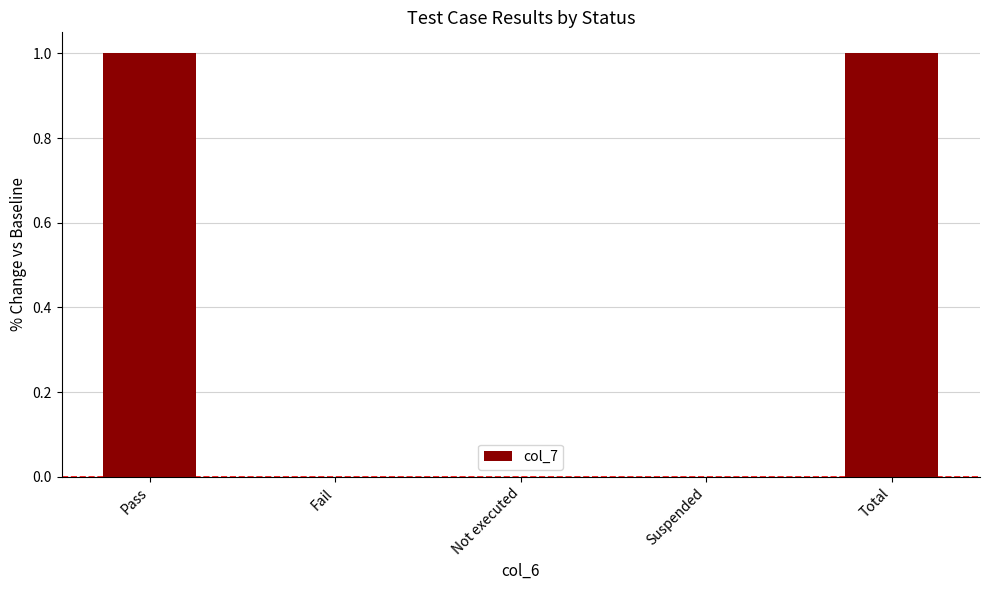

Are the bars horizontal?

No